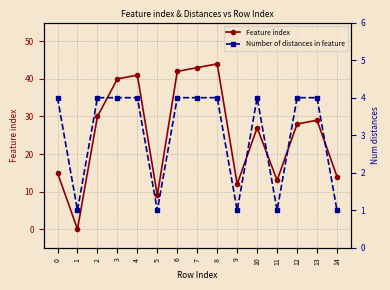

Which category has the highest value across all series?

8